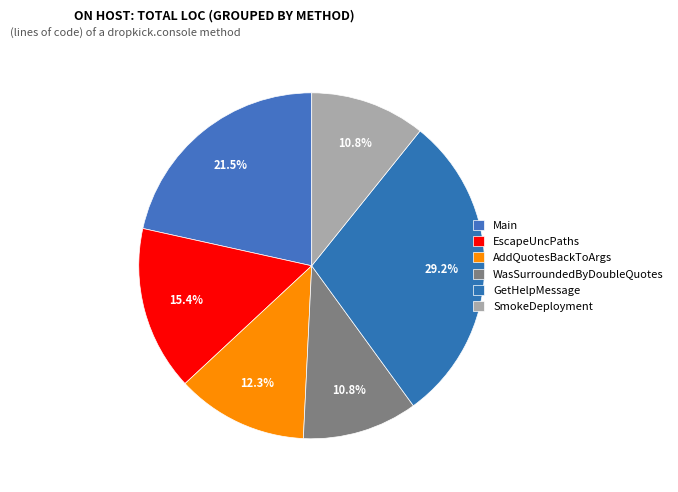

To the nearest percent, what is the difference between the AddQuotesBackToArgs and SmokeDeployment slice percentages?

2%